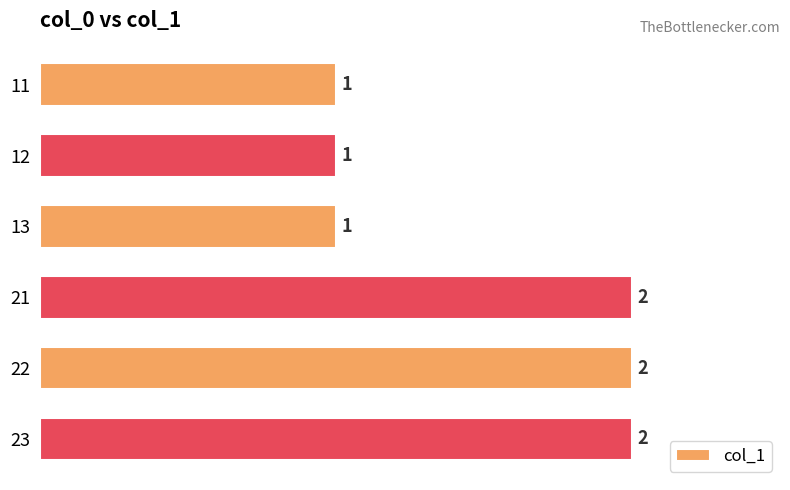

Is it true that the value at 11 is 1?

True